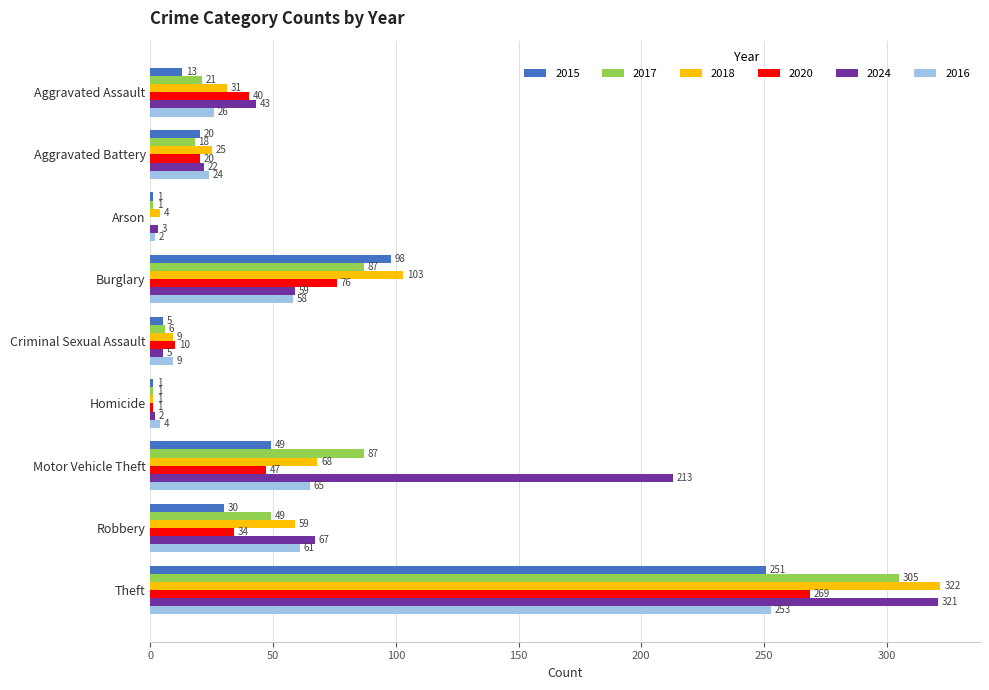

What is the sum of the 2017 values at Homicide and Burglary?

88